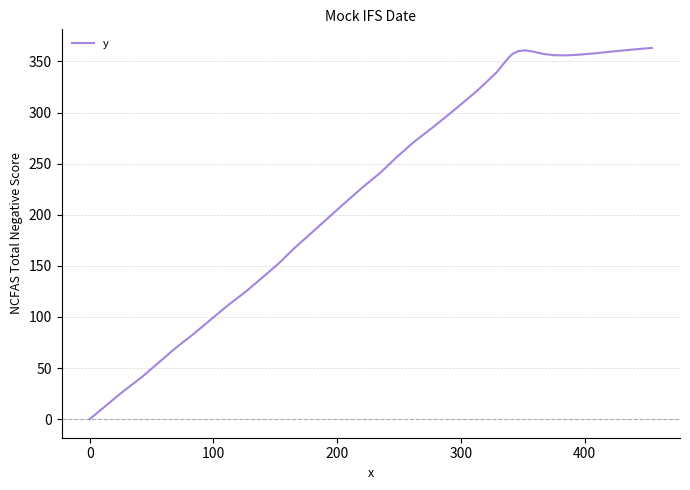

What is the greatest value displayed?

363.3